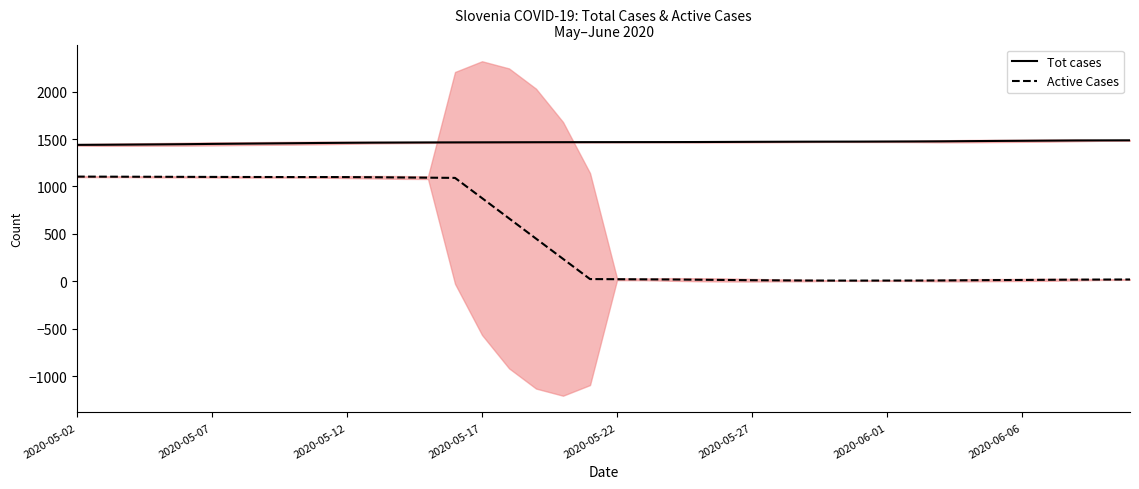

How many data points in Active Cases are above 23?

20